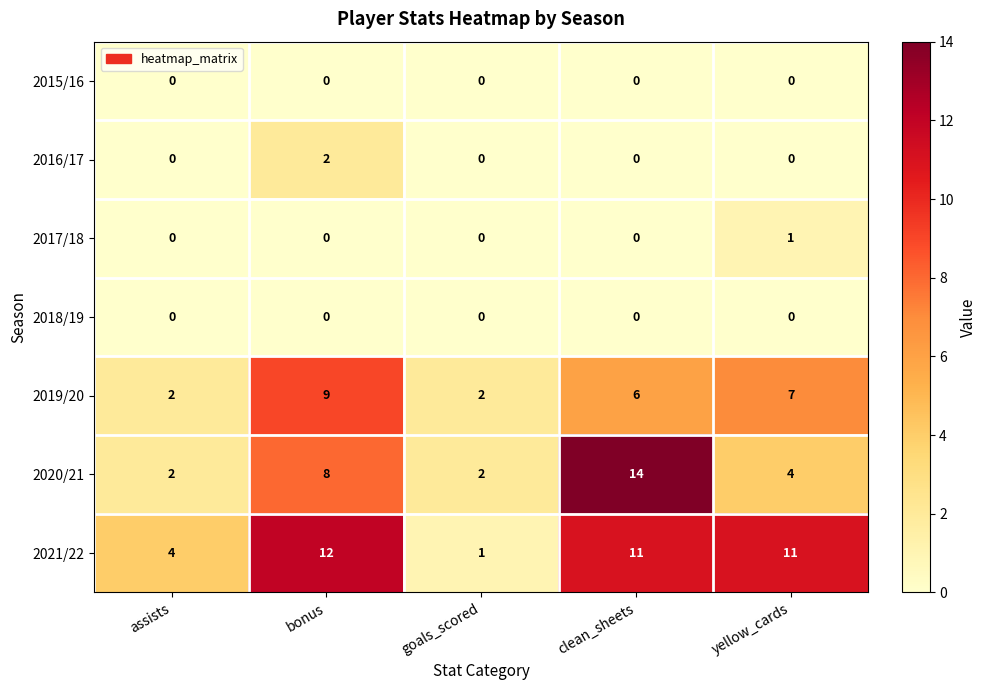

Where is 2020/21 nearest to the value 8?

bonus